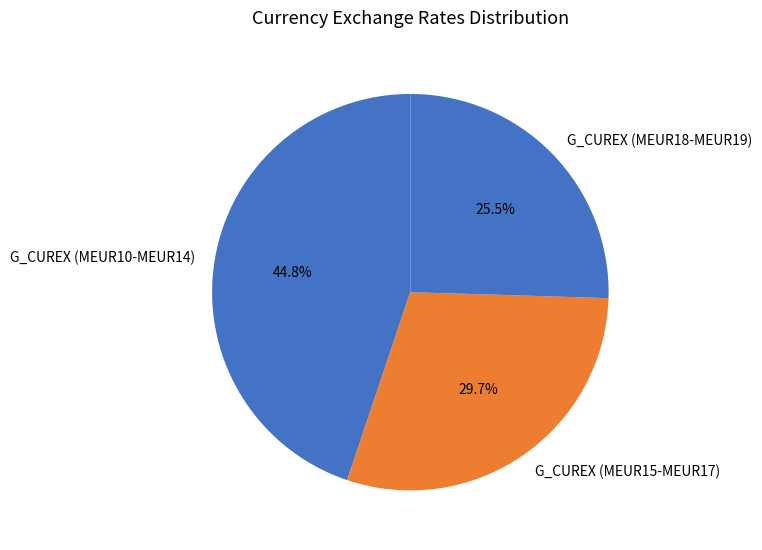

Which category has the smallest portion of the pie?

G_CUREX (MEUR18-MEUR19)